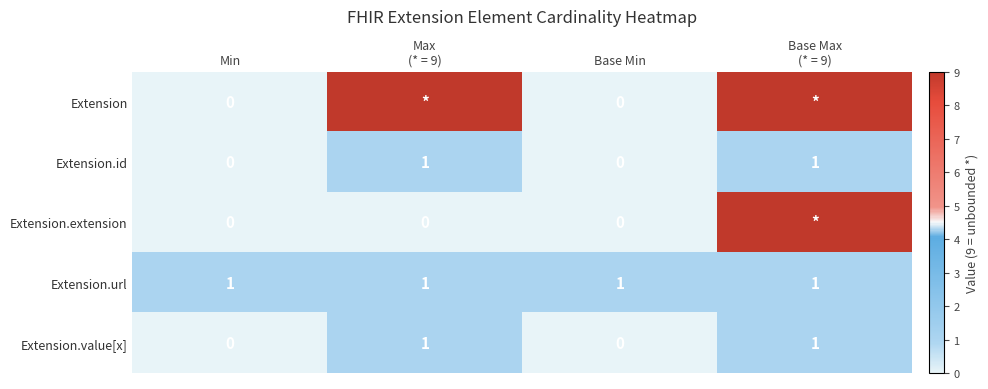

The Extension.url series shows 2 at Min. True or false?

False